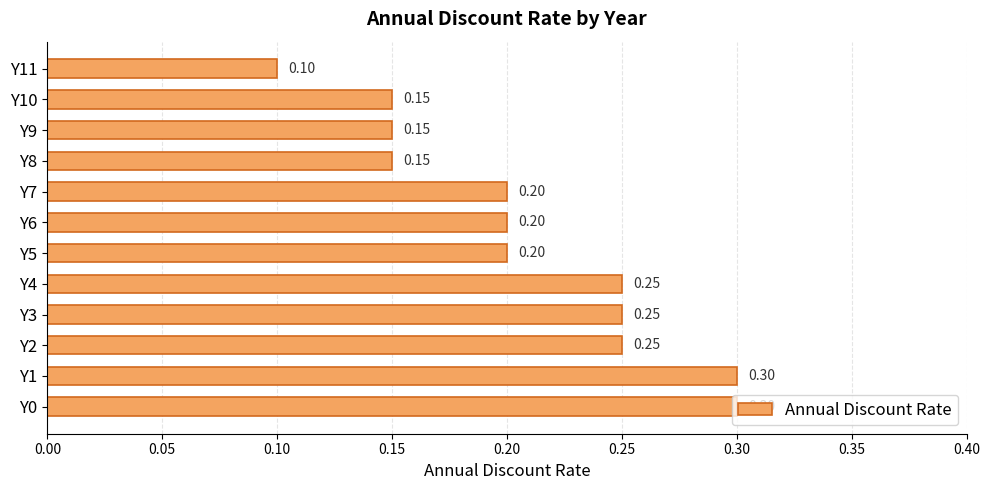

Which has a higher value, Y7 or Y3?

Y3